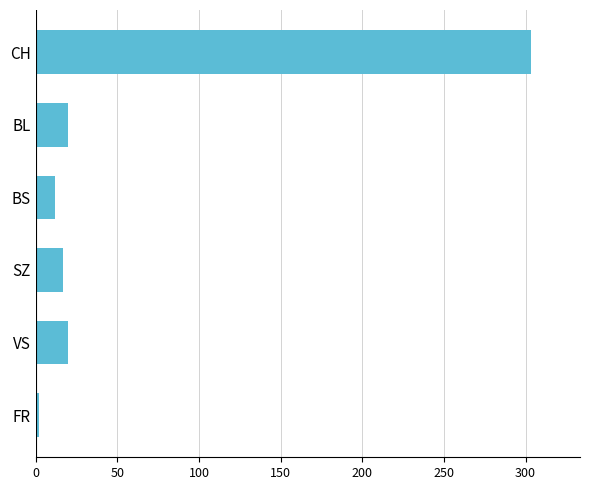

What is the change in value from CH to BL?

-283